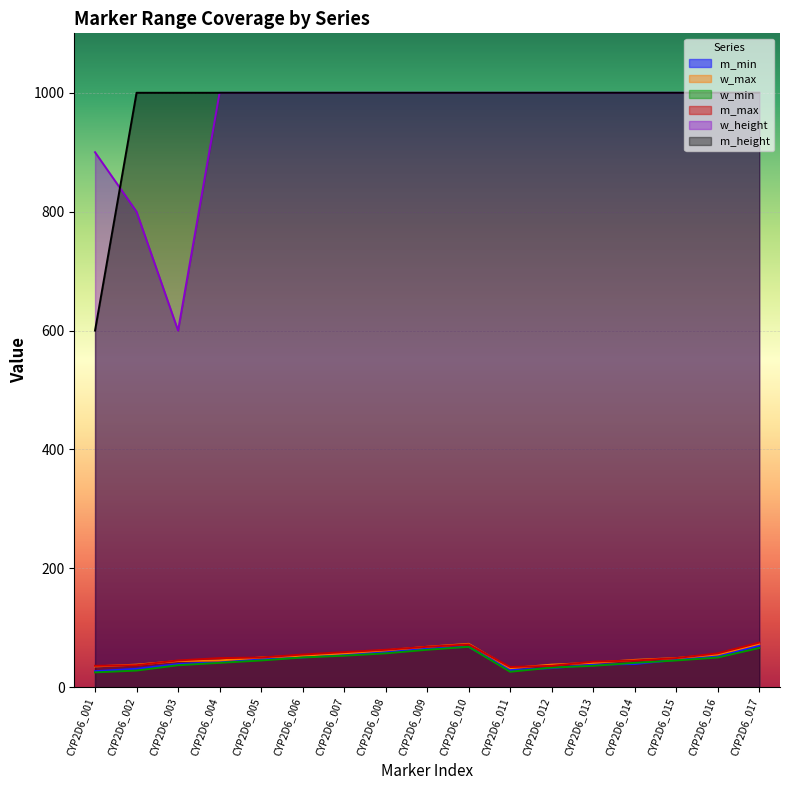

True or false: m_height and w_max intersect in this chart.

False